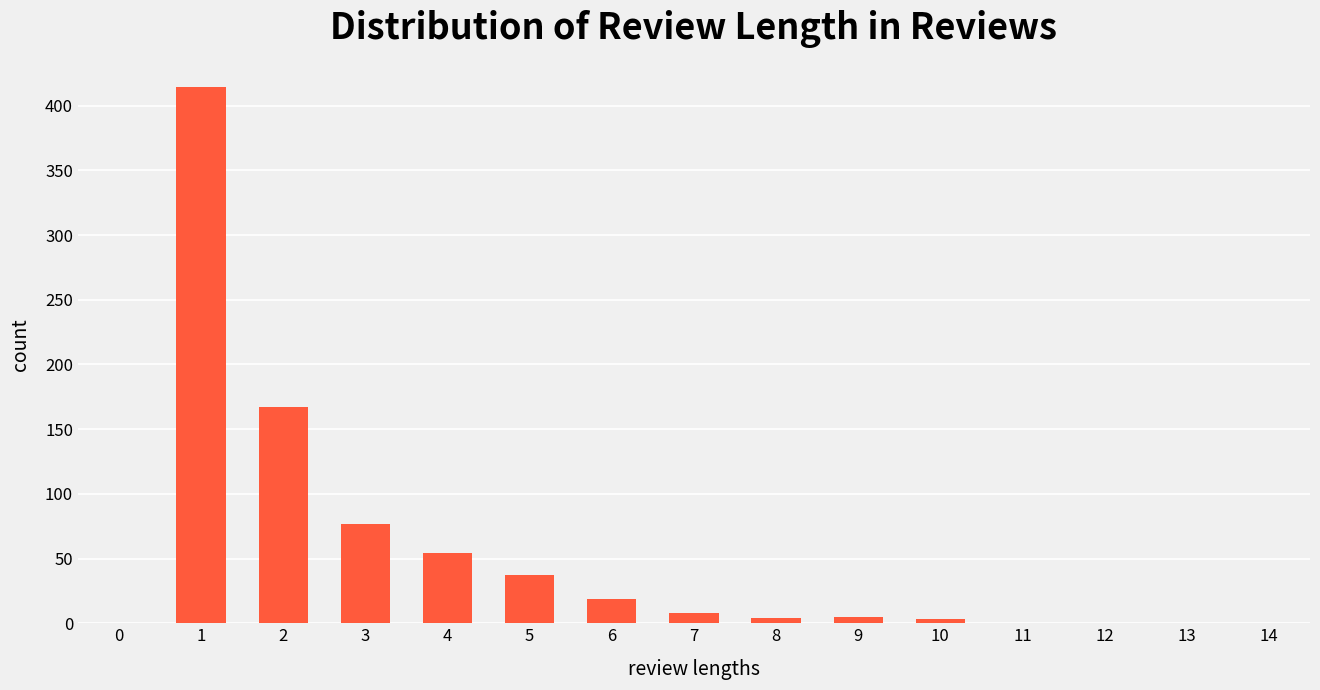

True or false: the data shows 0 at 12.

True